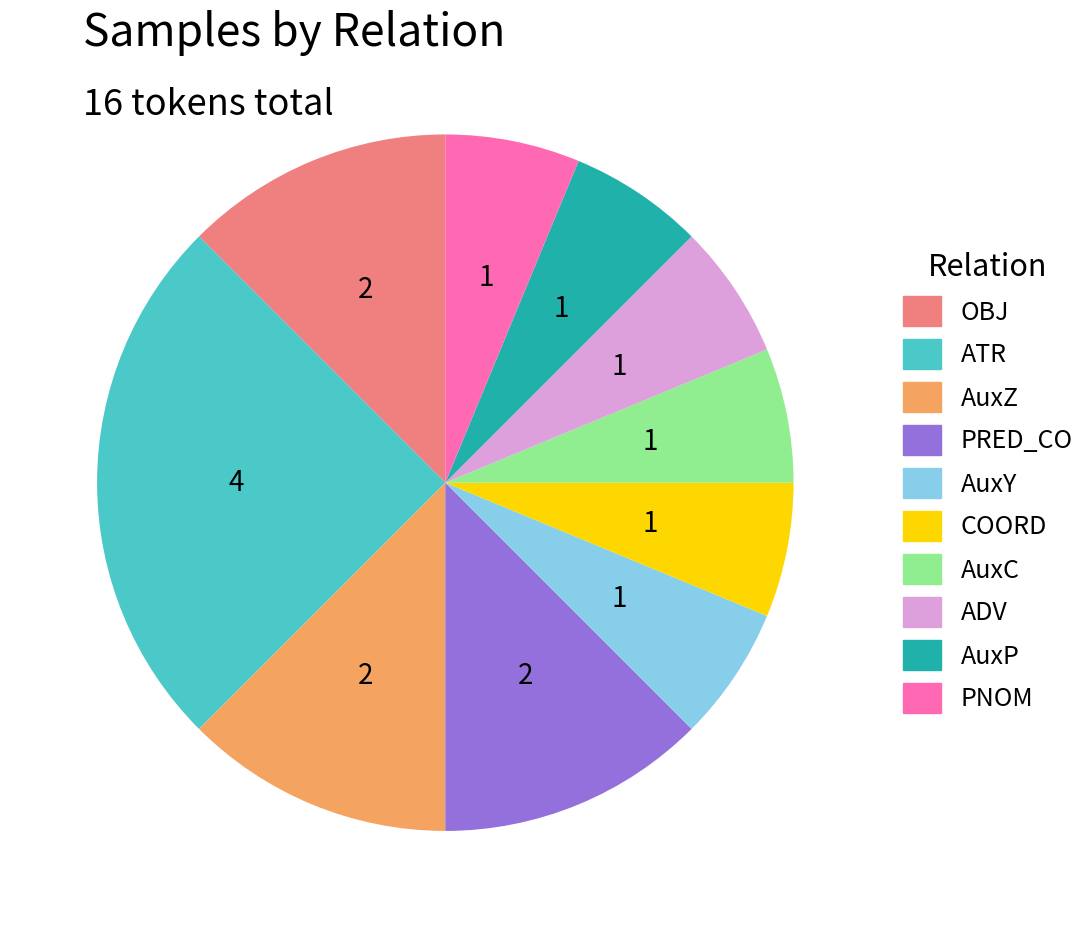

Does any single category account for the majority?

No